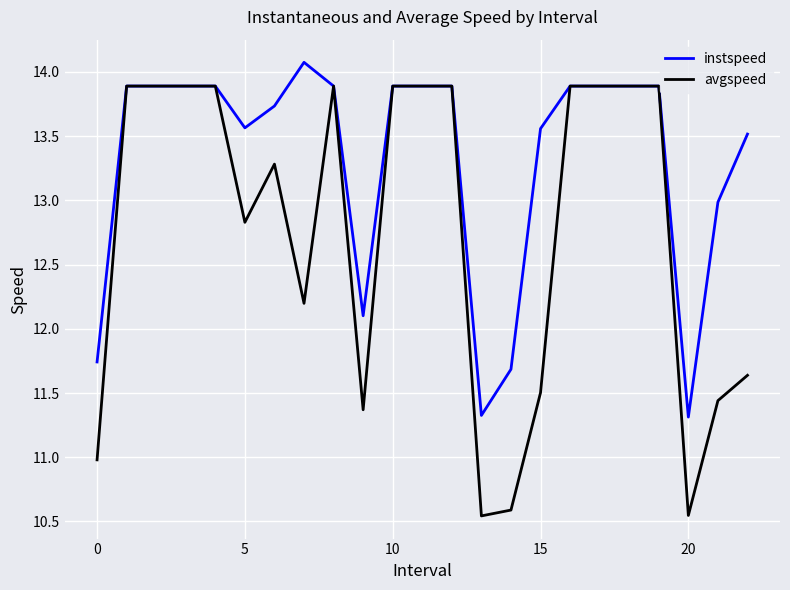

List the series in order of their overall mean, highest first.

instspeed, avgspeed